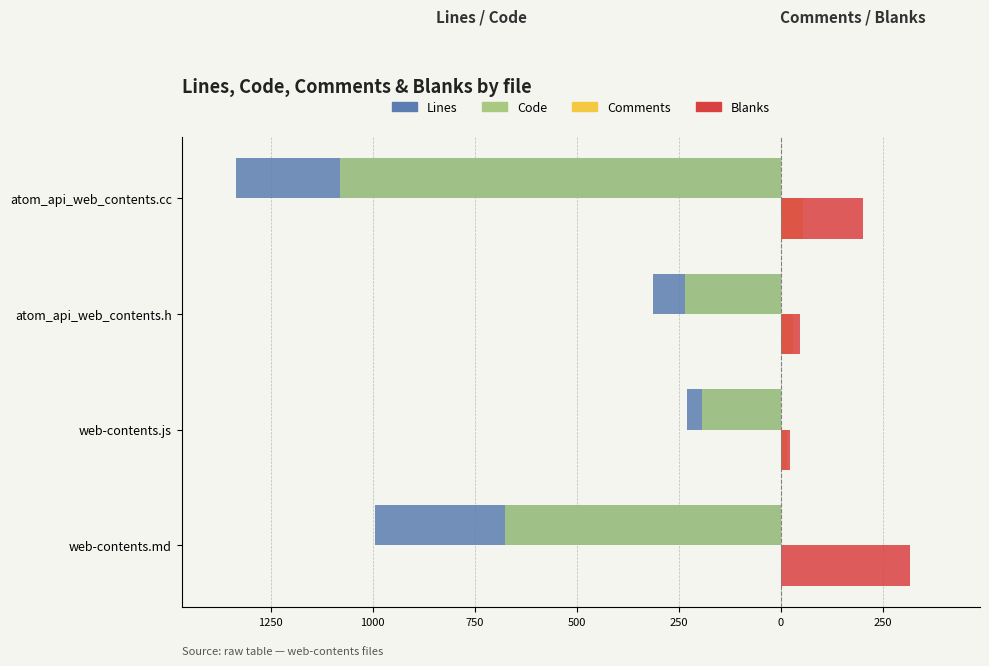

What is the value of the Blanks bar at the 1st from the left?

318